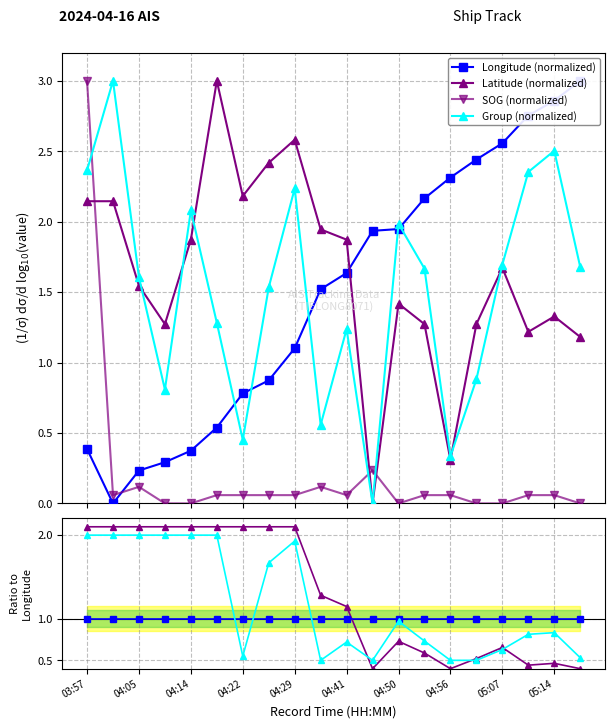

How many data points in Latitude are above 1?

18